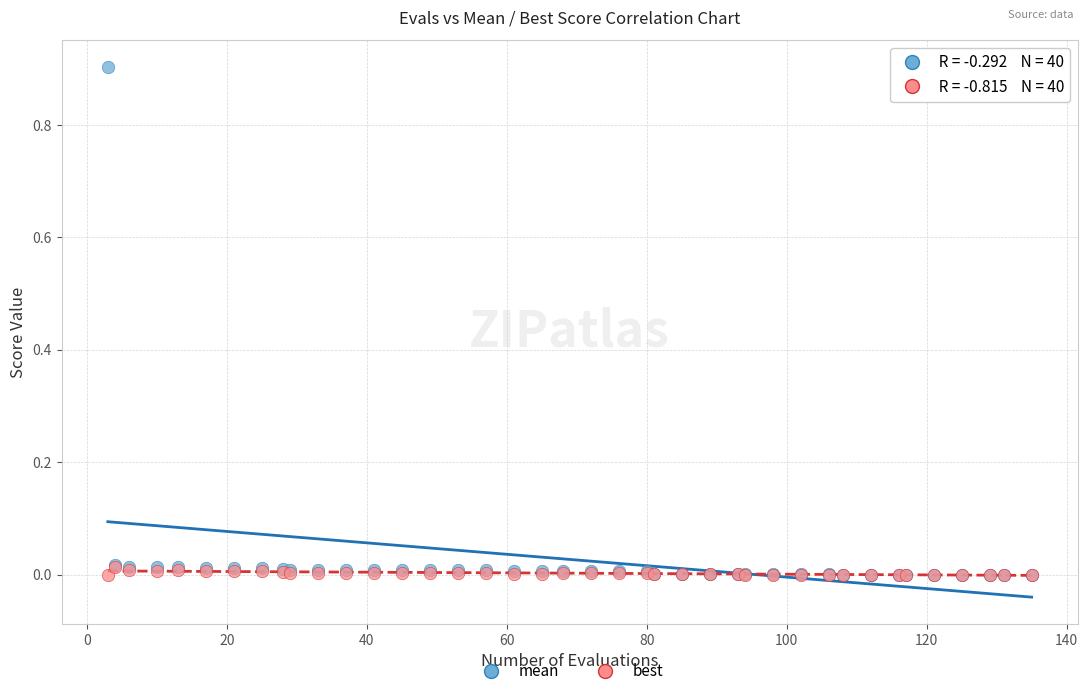

What are all the series names shown in the legend?

mean, best